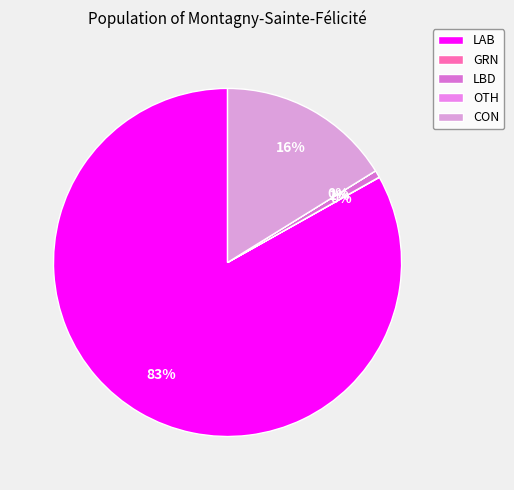

True or false: CON accounts for 2% of the total.

False